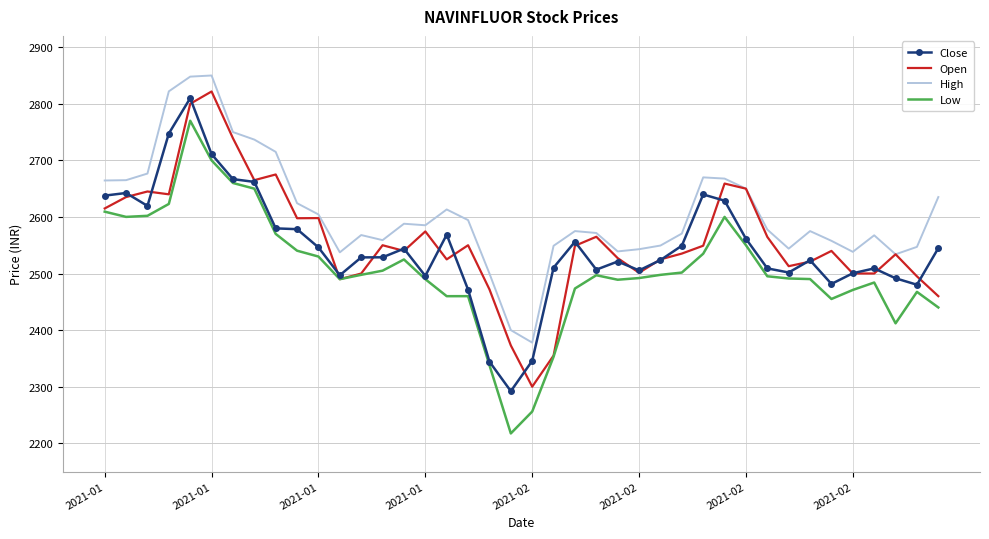

True or false: Low and High cross at least once.

False